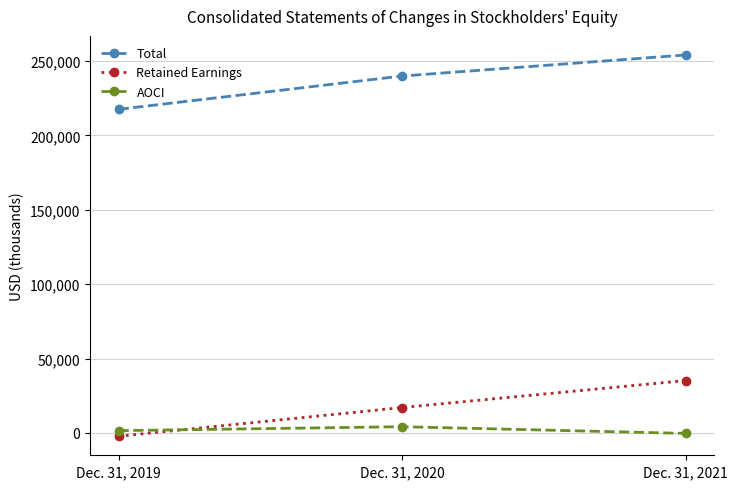

What is the sum of the Retained Earnings values at Dec. 31, 2019 and Dec. 31, 2021?

33036